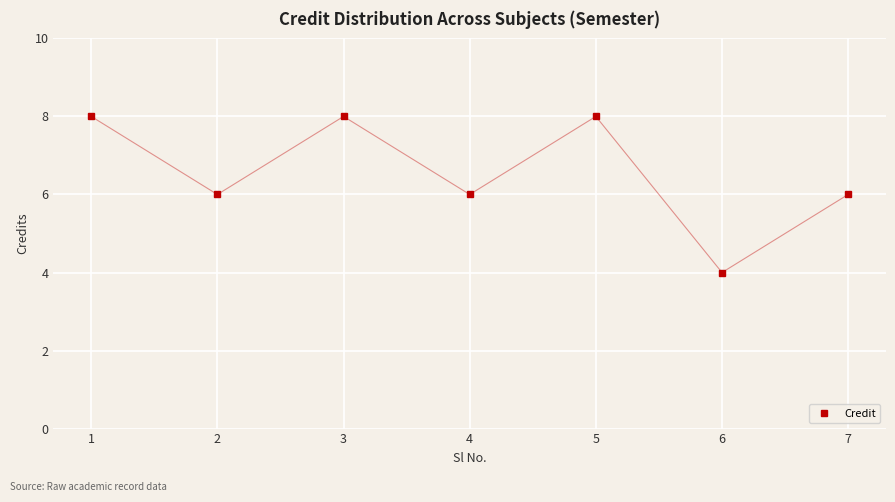

What is the value of the 1st point from the left?

8